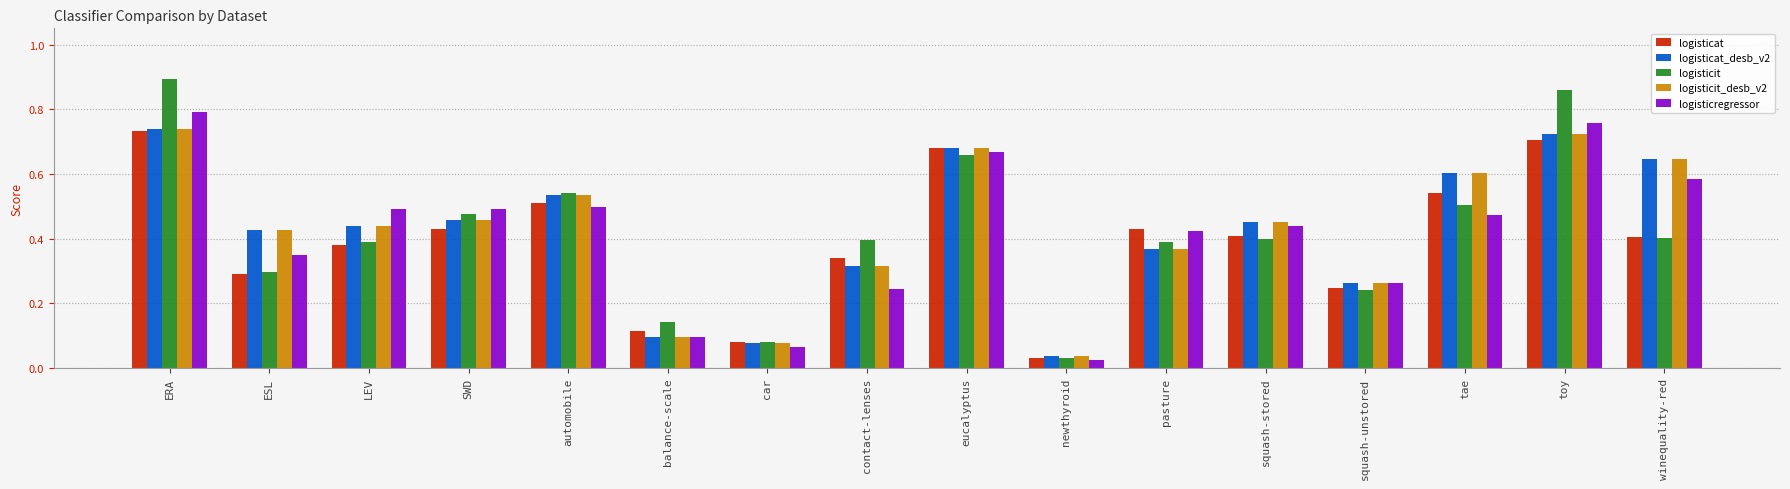

What is the label of the 3rd bar from the right?

tae